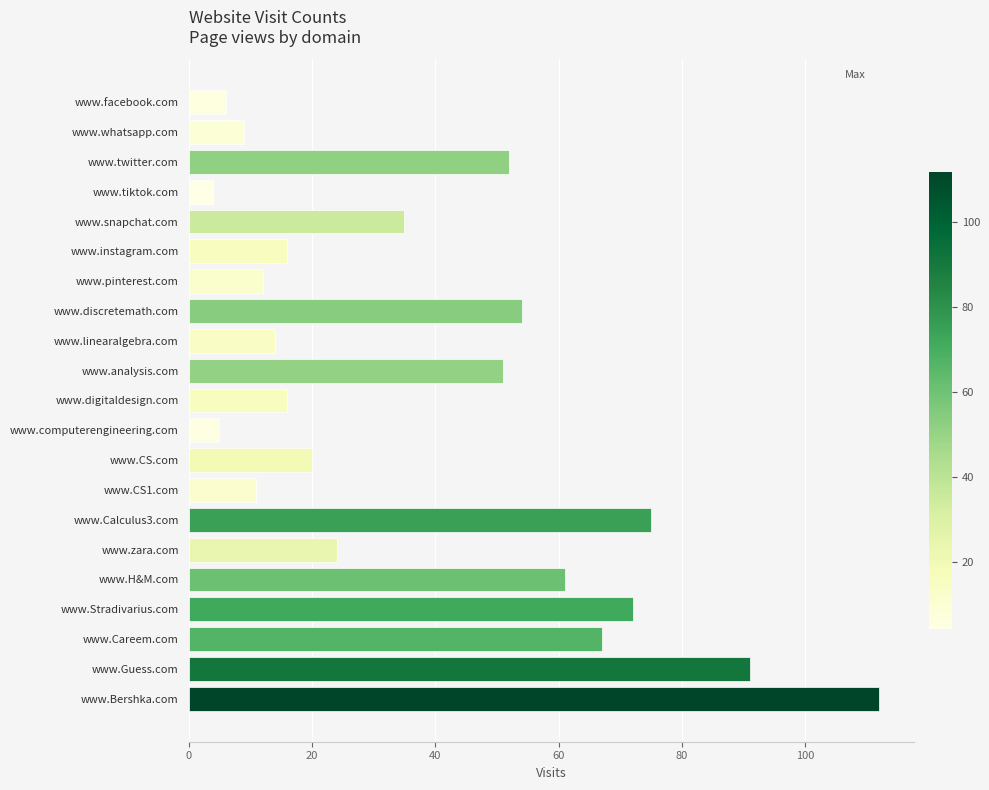

What is the sum of all values?

807